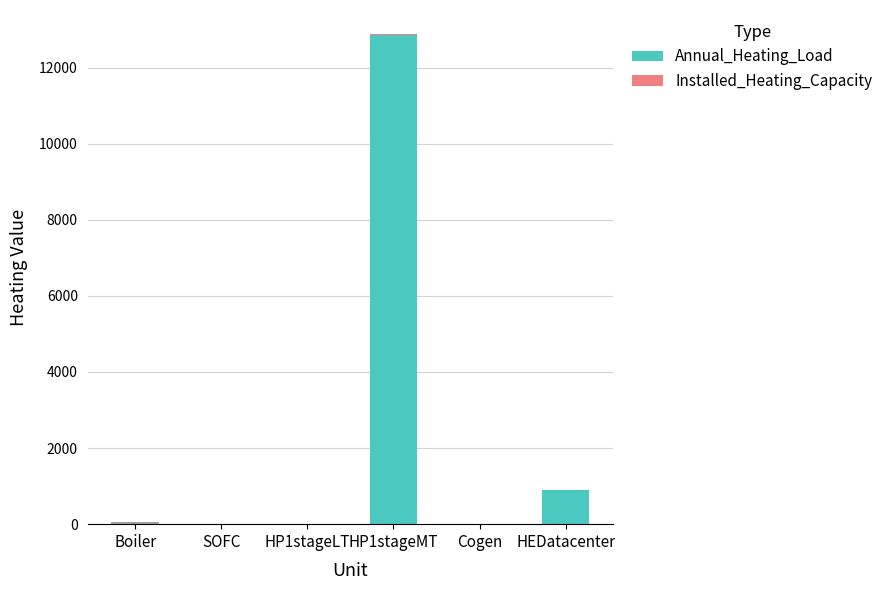

At which label is Annual_Heating_Load closest to 6429?

HEDatacenter